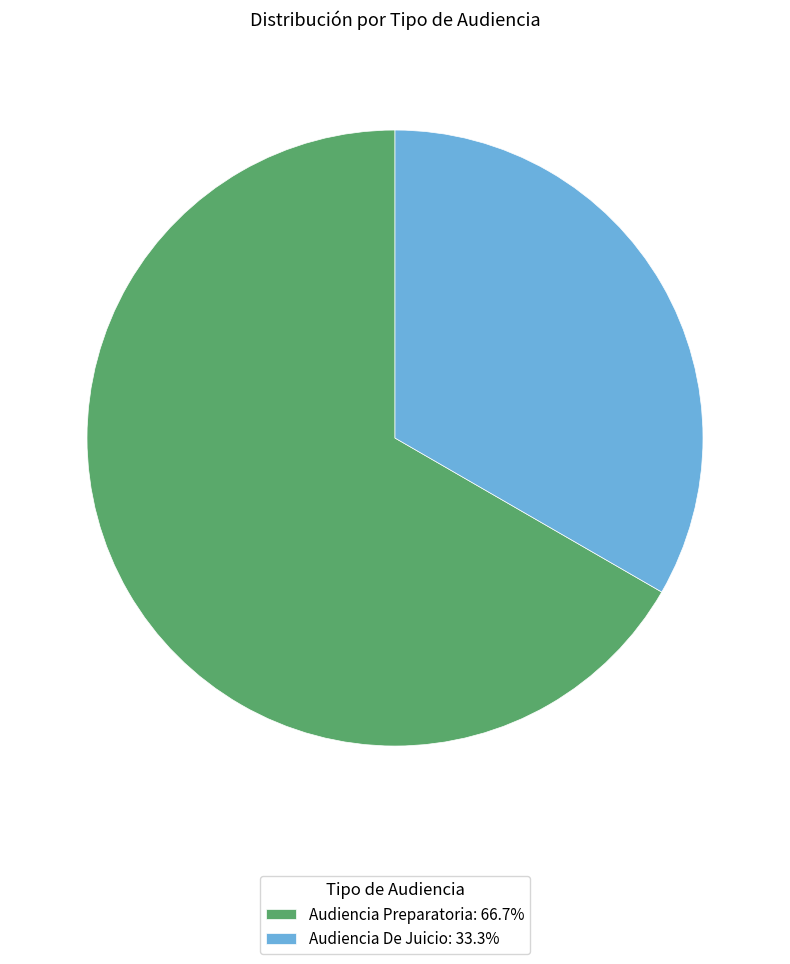

Rank the categories by value from highest to lowest.

Audiencia Preparatoria, Audiencia De Juicio